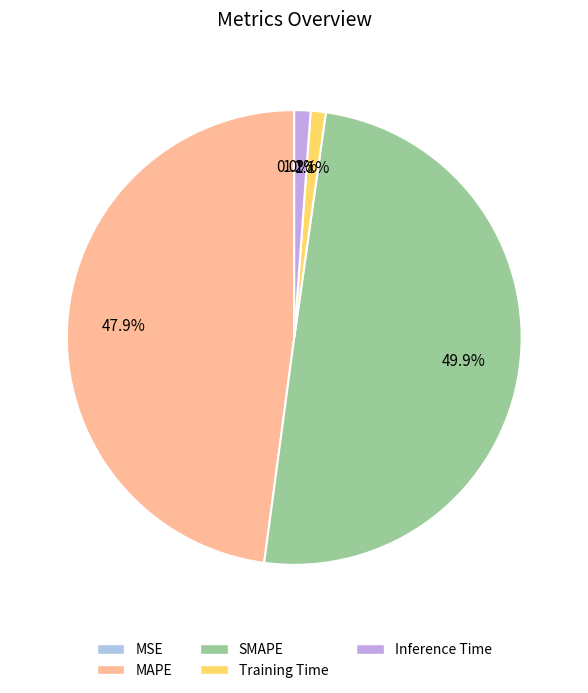

What is the change in value from SMAPE to Training Time?

-8.2